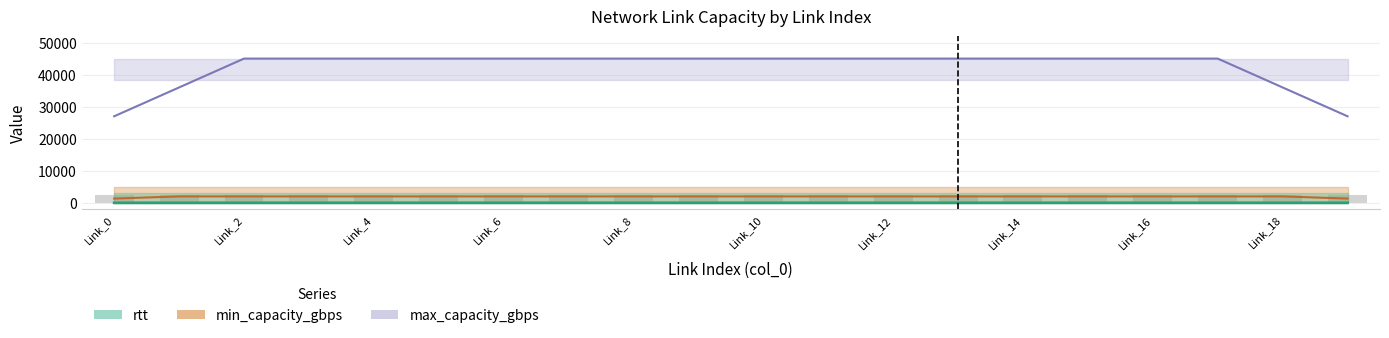

Which series has the largest total across all categories?

max_capacity_gbps